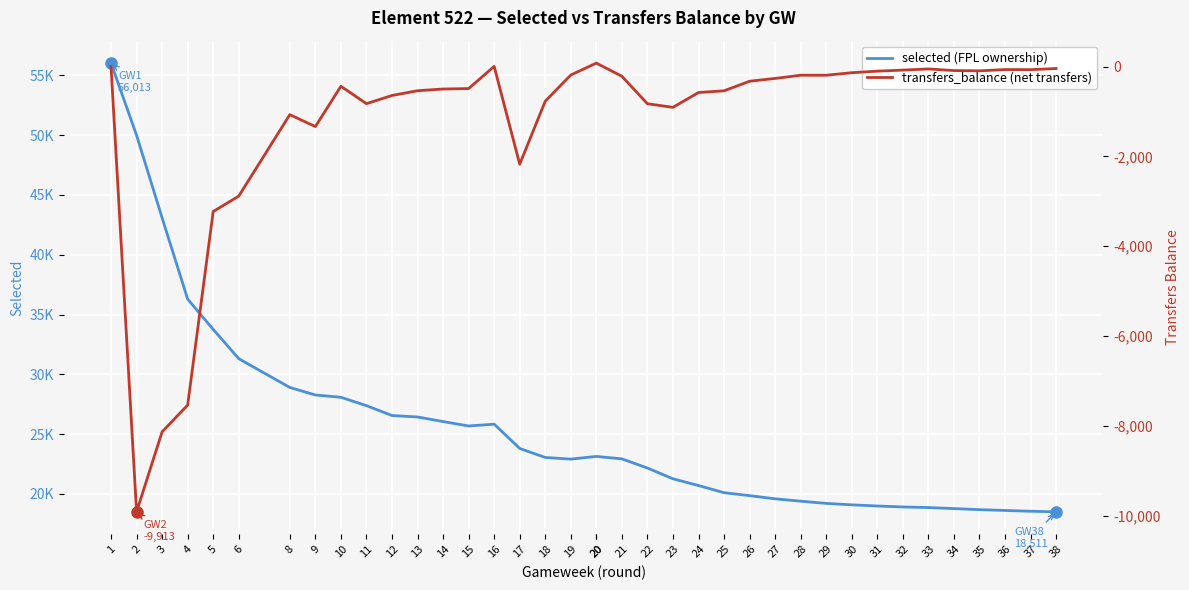

At which category does transfers_balance reach its first local valley?

2